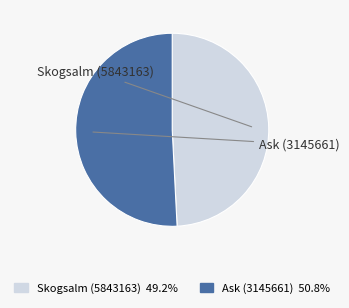

How many segments does this pie chart have?

2